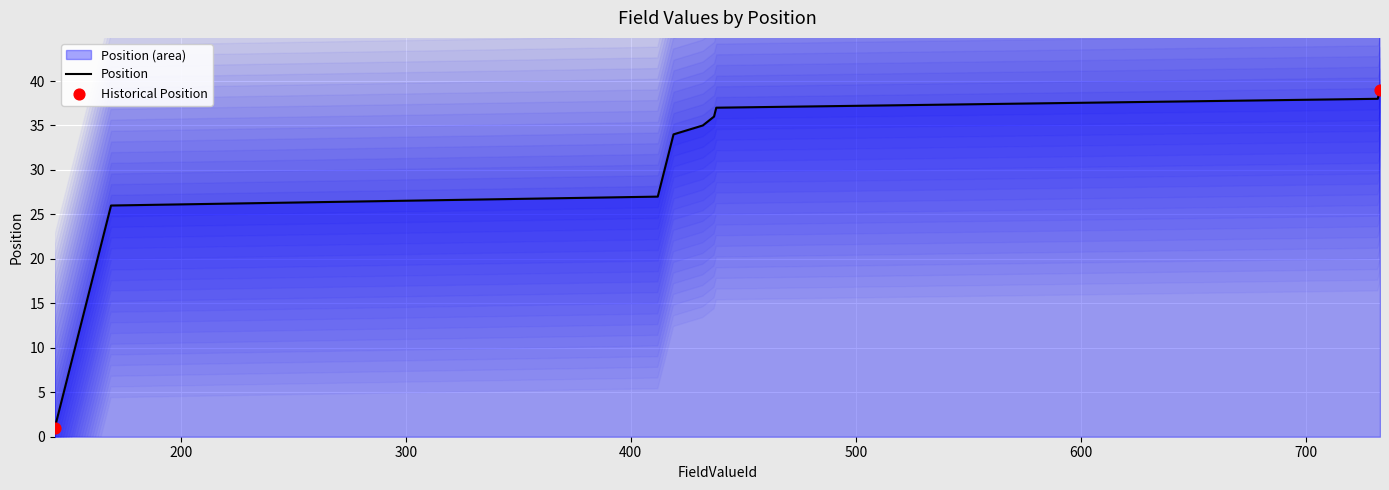

Between 413 and 438, which is larger?

438